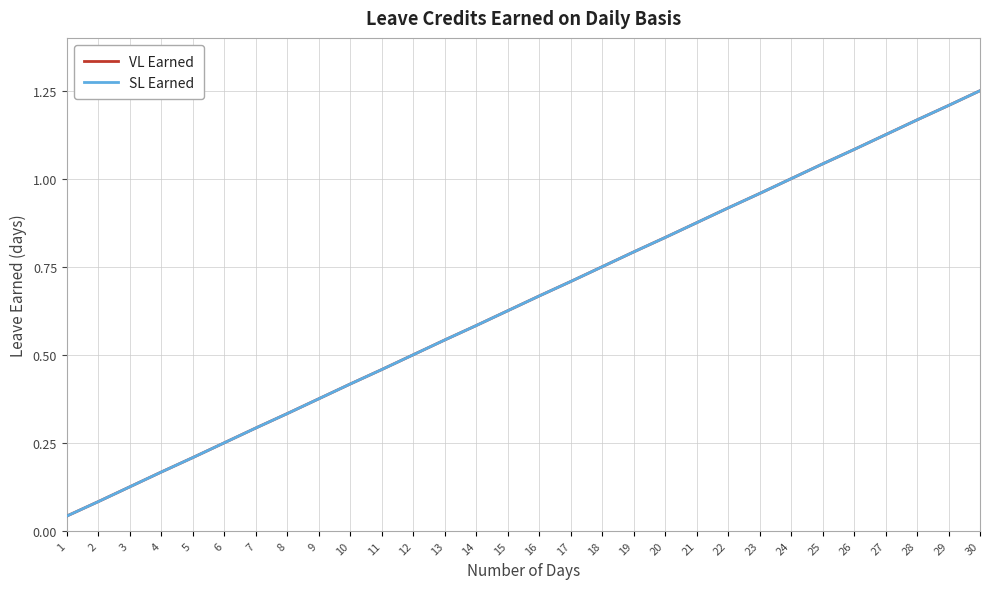

Rank the series by their maximum value, from highest to lowest.

VL Earned, SL Earned